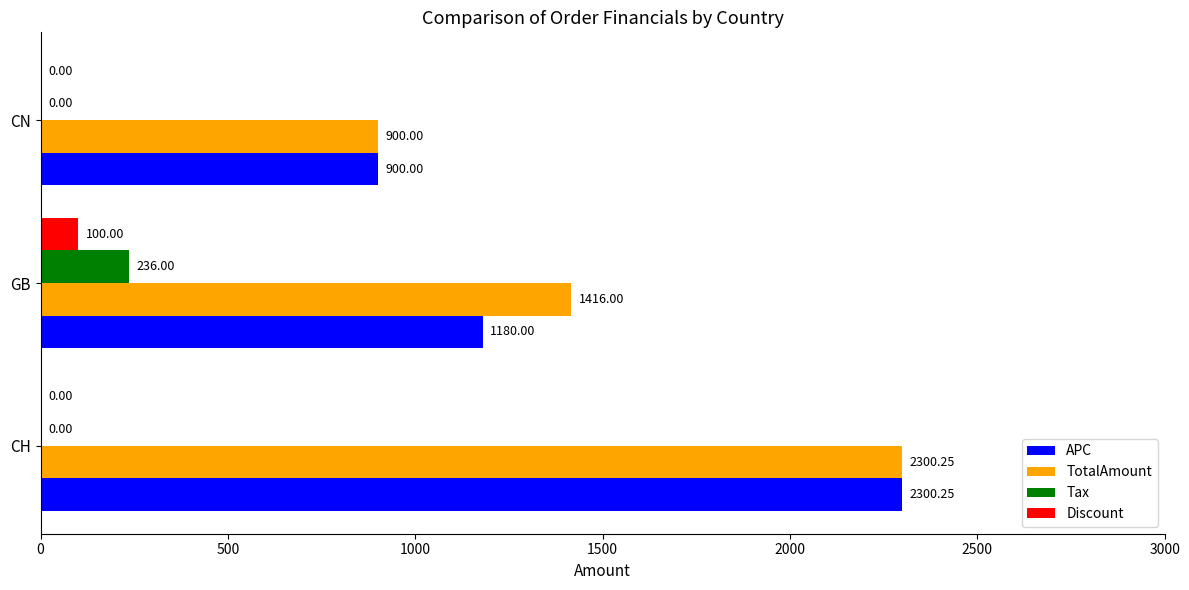

At which category is the sum across all series the highest?

CH